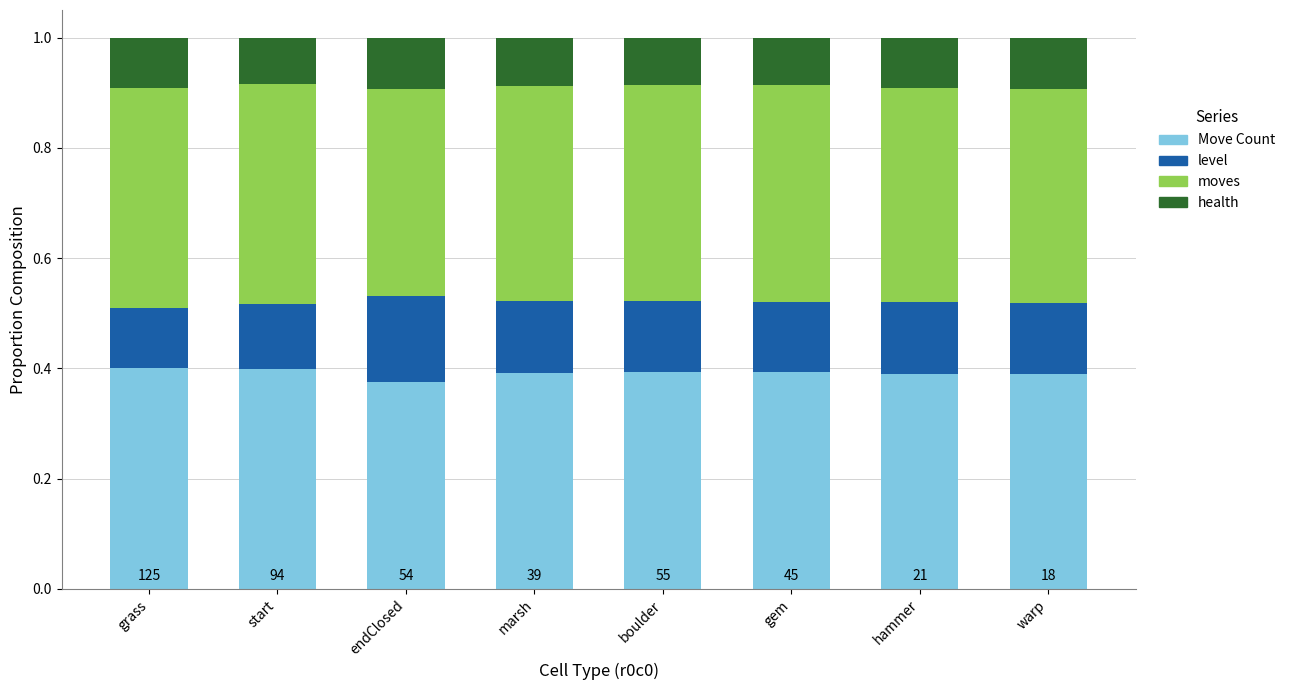

What is the sum of the Move Count values at grass and start?

0.8